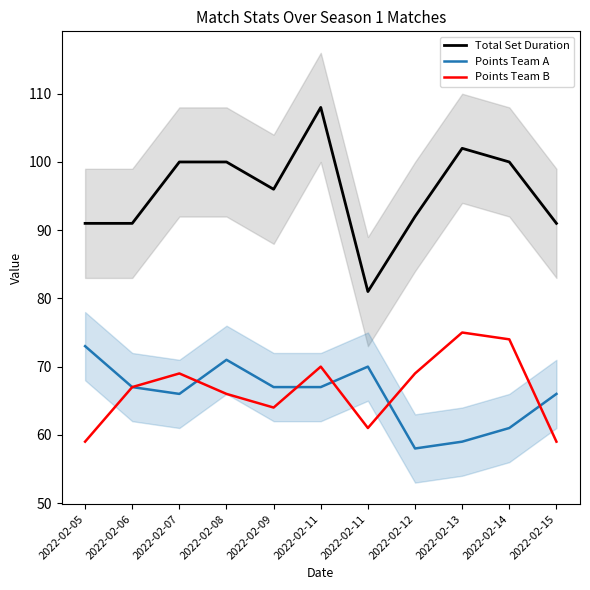

Reading right to left, extract all data points from this chart.

Total Set Duration: 91	100	102	92	81	108	96	100	100	91	91
Points Team A: 66	61	59	58	70	67	67	71	66	67	73
Points Team B: 59	74	75	69	61	70	64	66	69	67	59